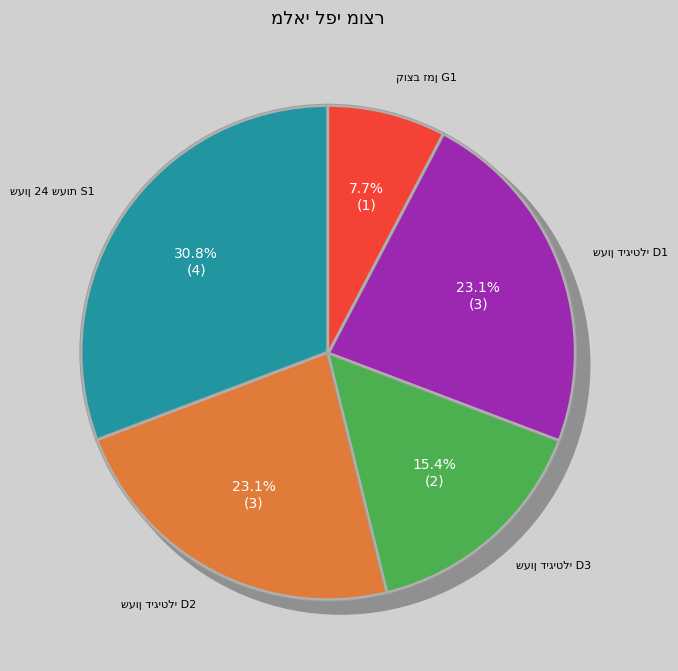

Which category has the biggest portion of the pie?

שעון 24 שעות S1